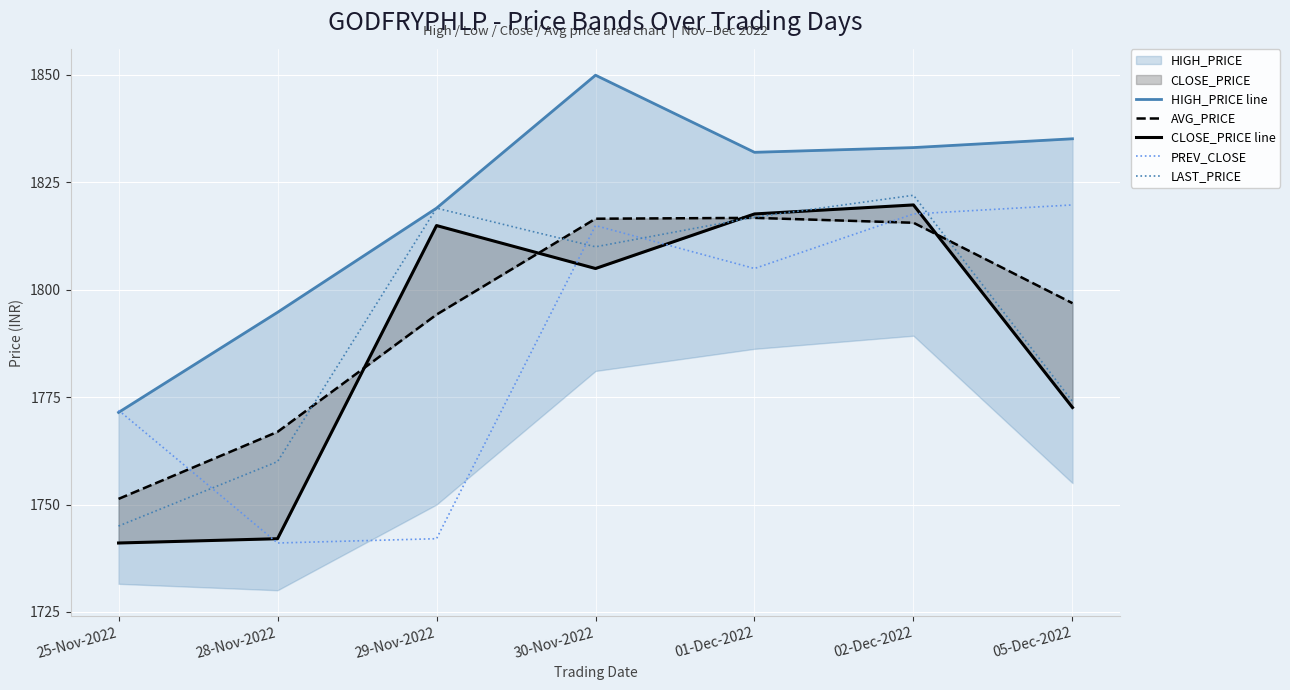

What is the average value of the HIGH_PRICE line series?

1819.3